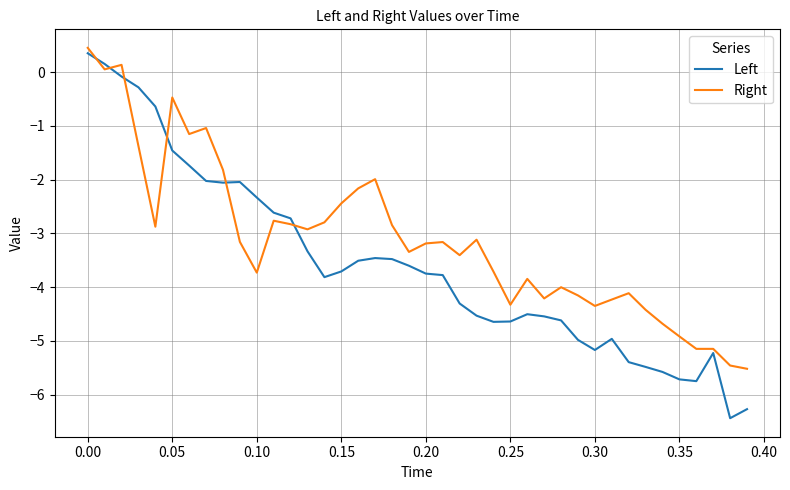

How many series are shown in this chart?

2